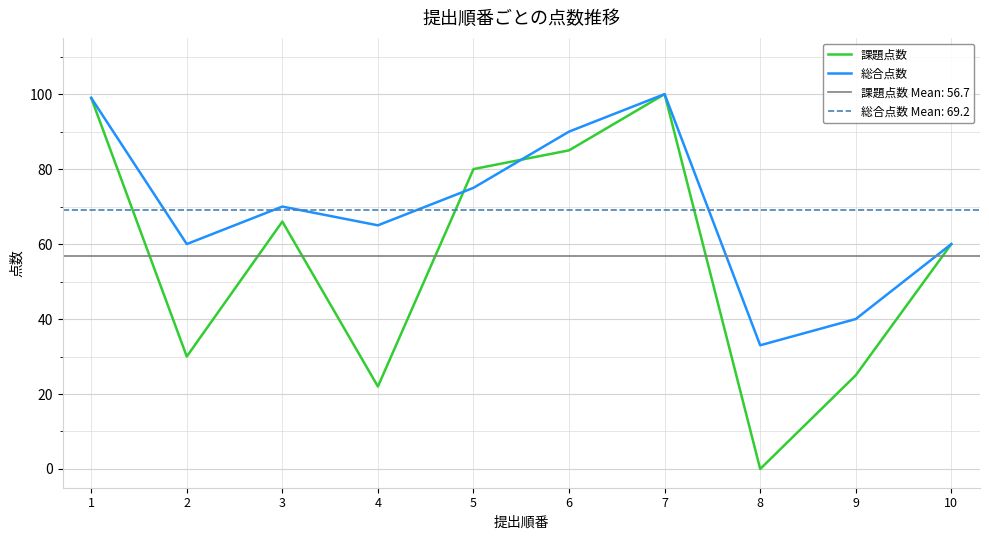

What is the difference between the 課題点数 values at 2 and 8?

30